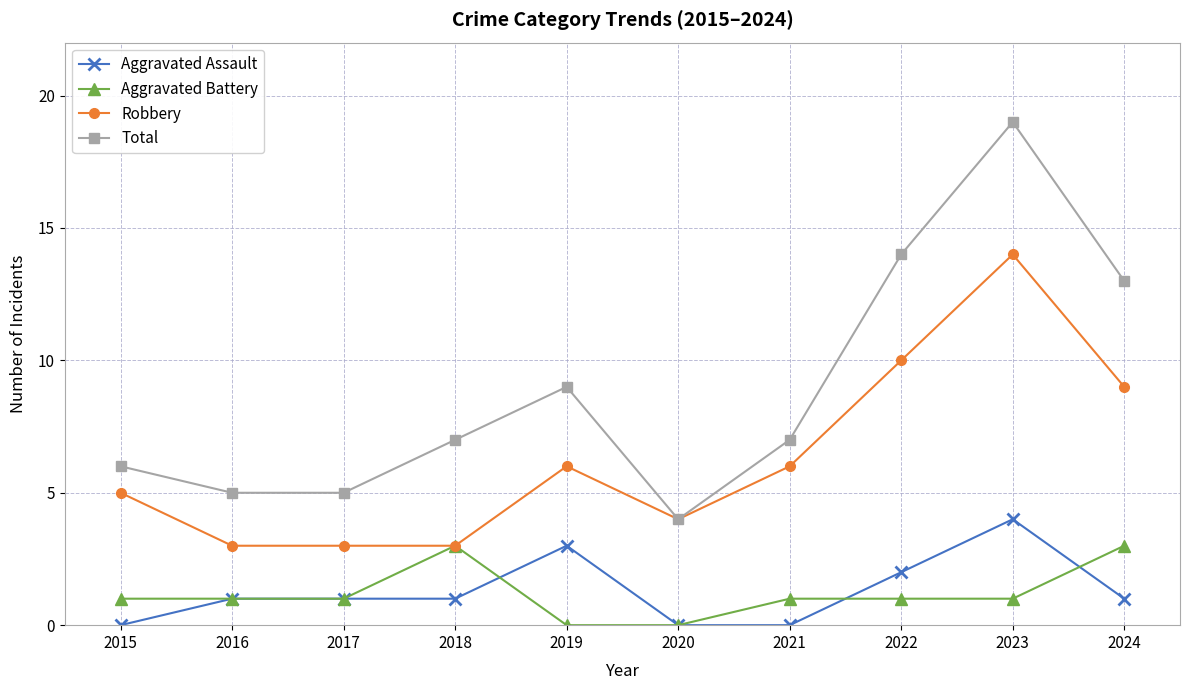

What is the greatest value displayed?

19